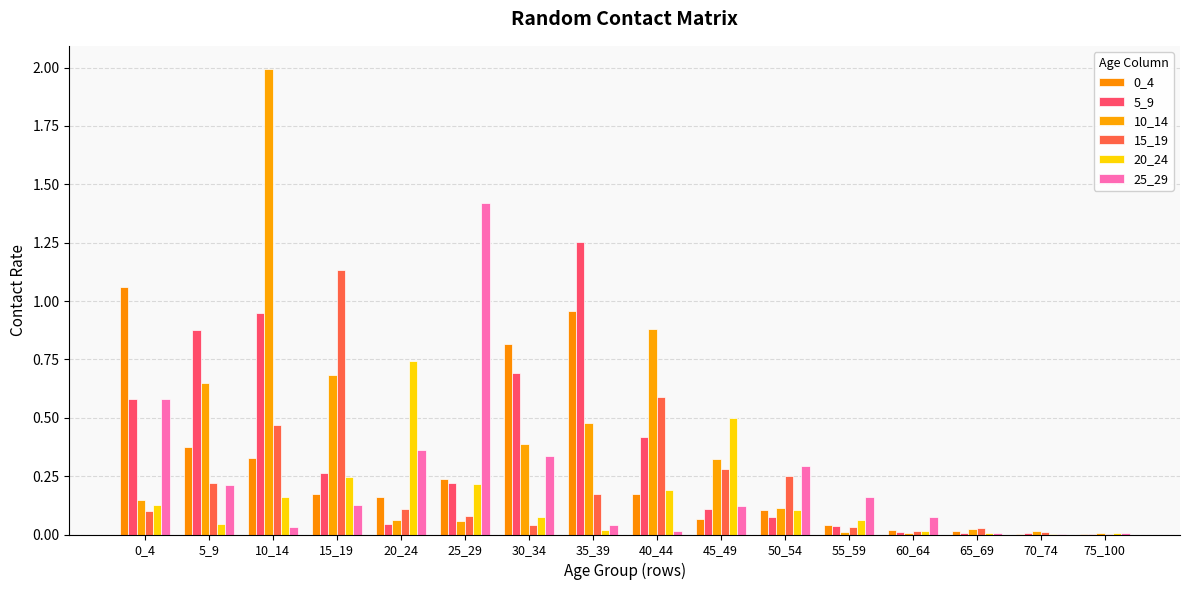

Is the value of 15_19 at 10_14 greater than the value of 10_14 at 30_34?

Yes